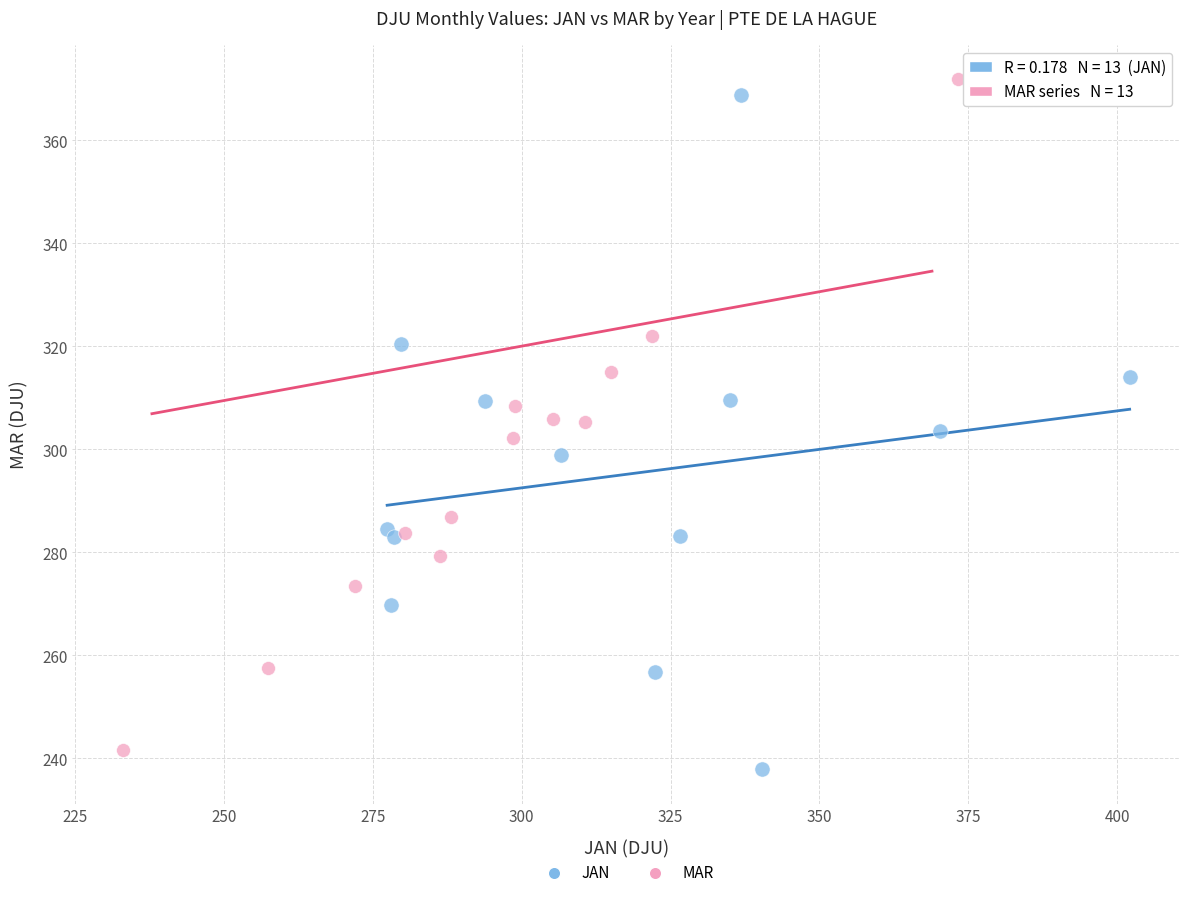

Which series has the widest spread of Y values?

JAN